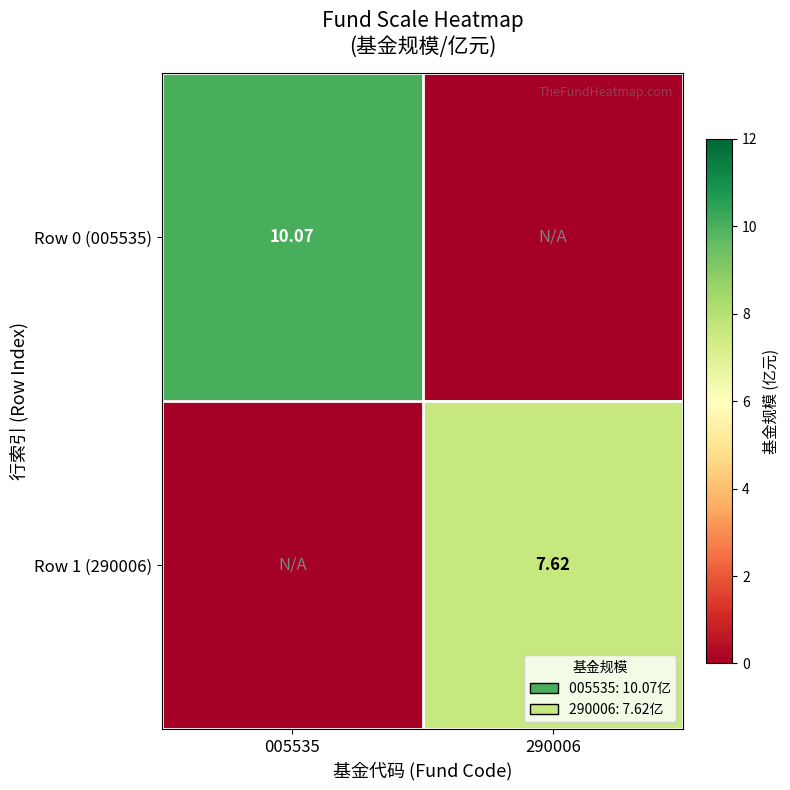

Rank the categories by Row 0 (005535) value from highest to lowest.

005535, 290006